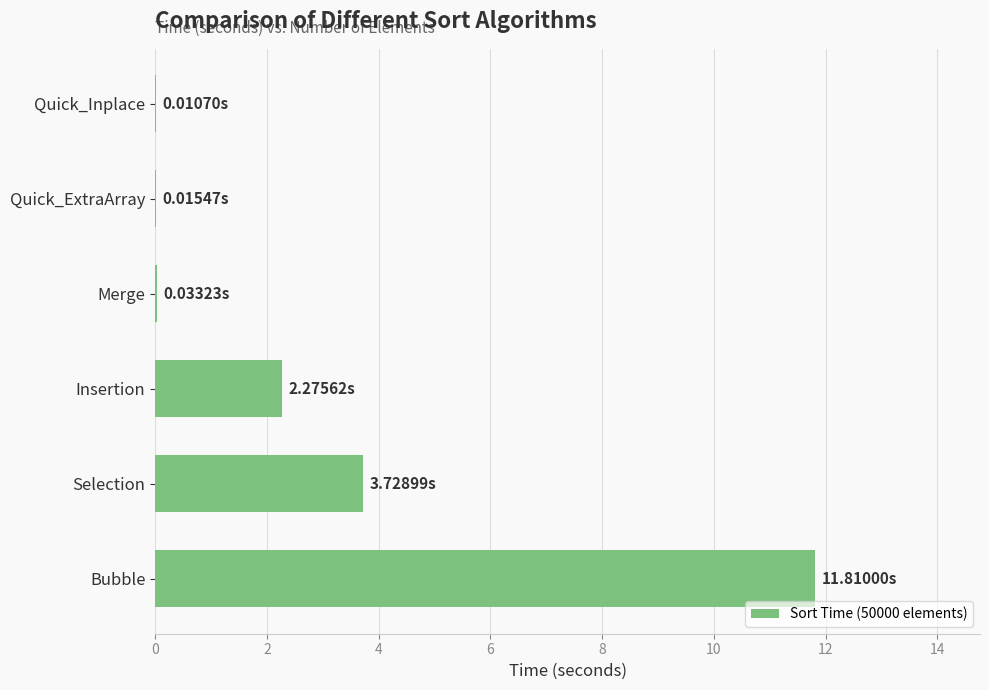

At which label is the value closest to 5?

Selection